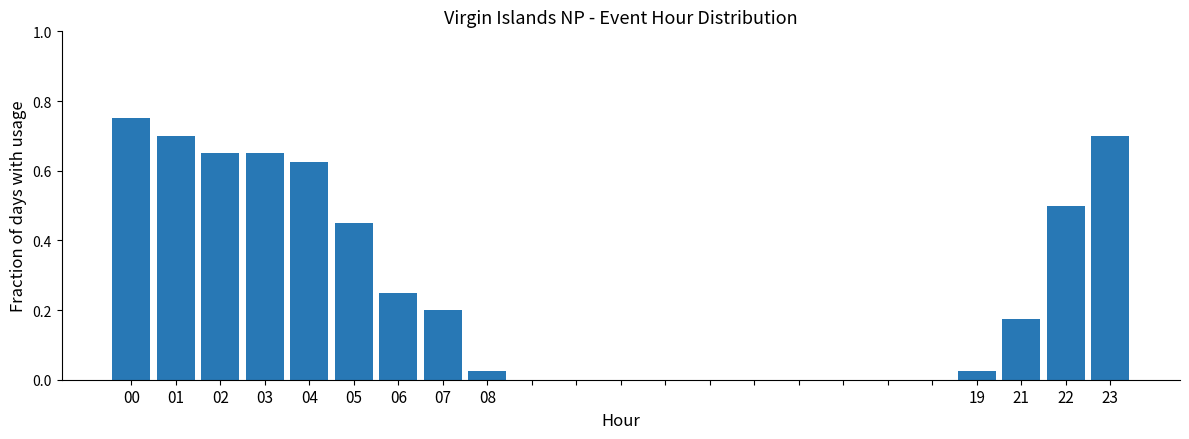

Count the number of data series in this chart.

1